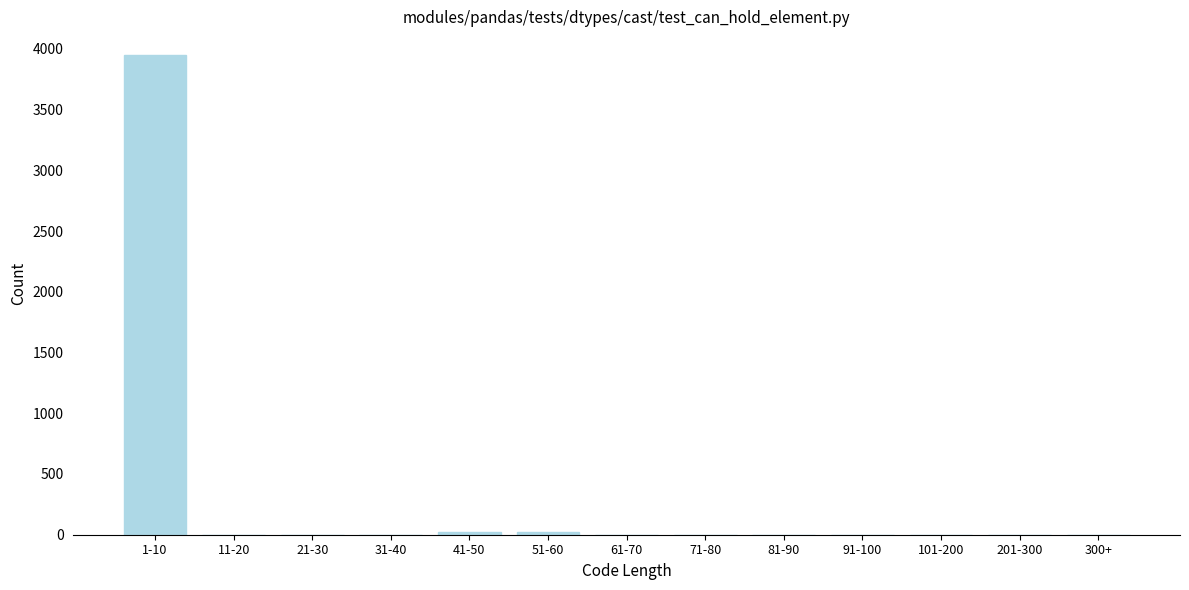

What is the sum of all values?

3988